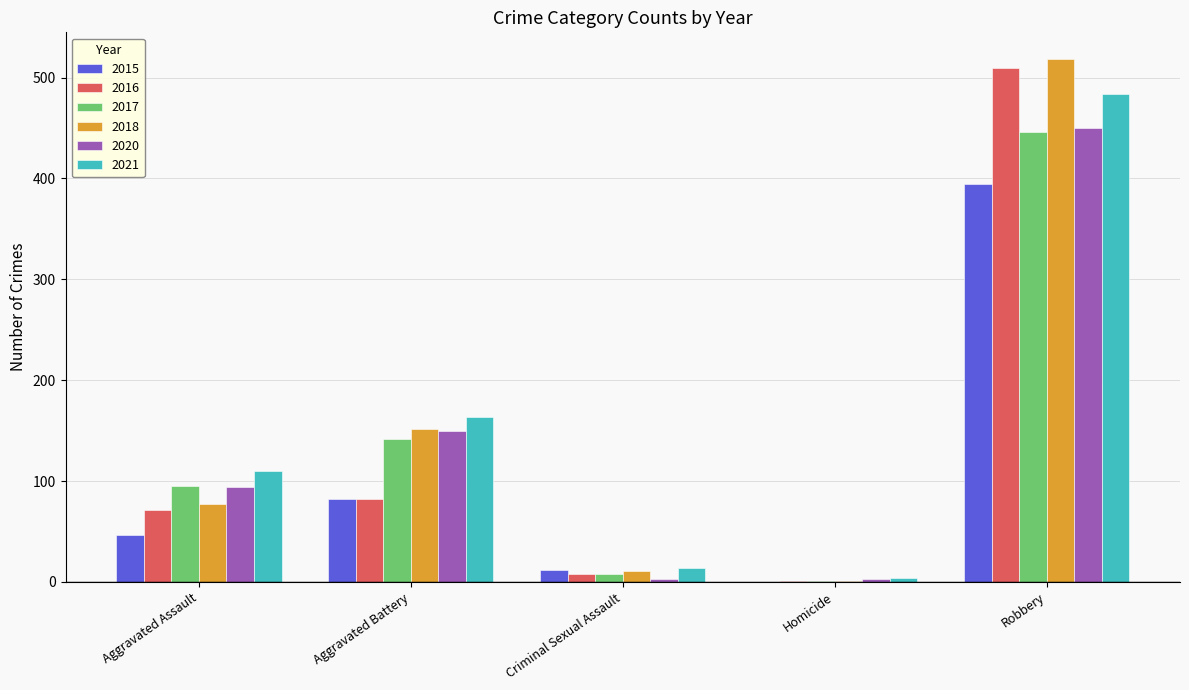

How many categories are shown in the chart?

5